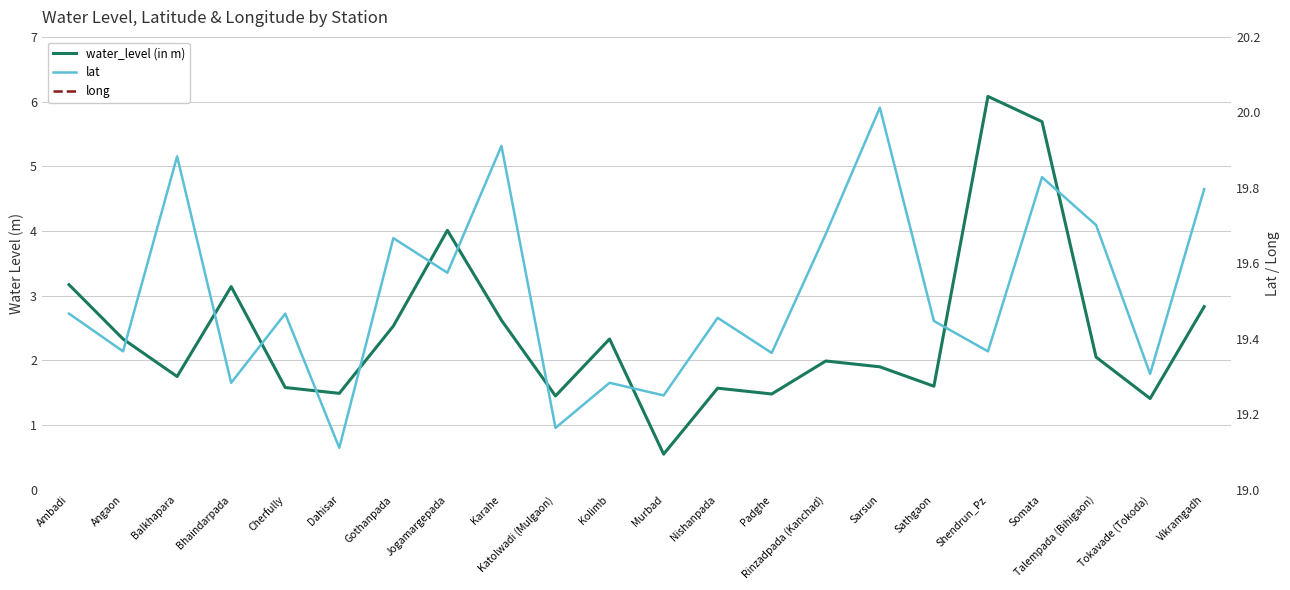

What is the label of the 5th point from the right?

Shendrun_Pz